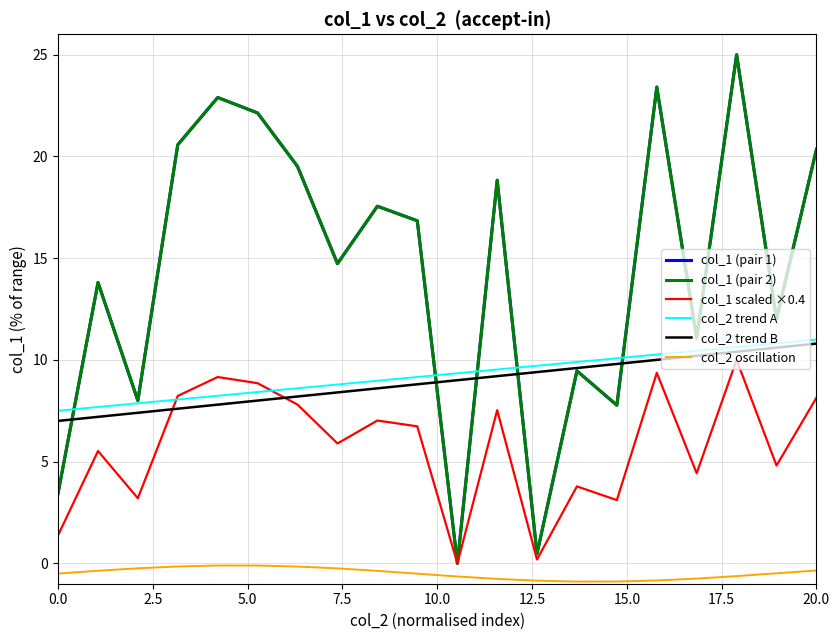

What is the maximum value for col_1 (pair 1)?

25.0